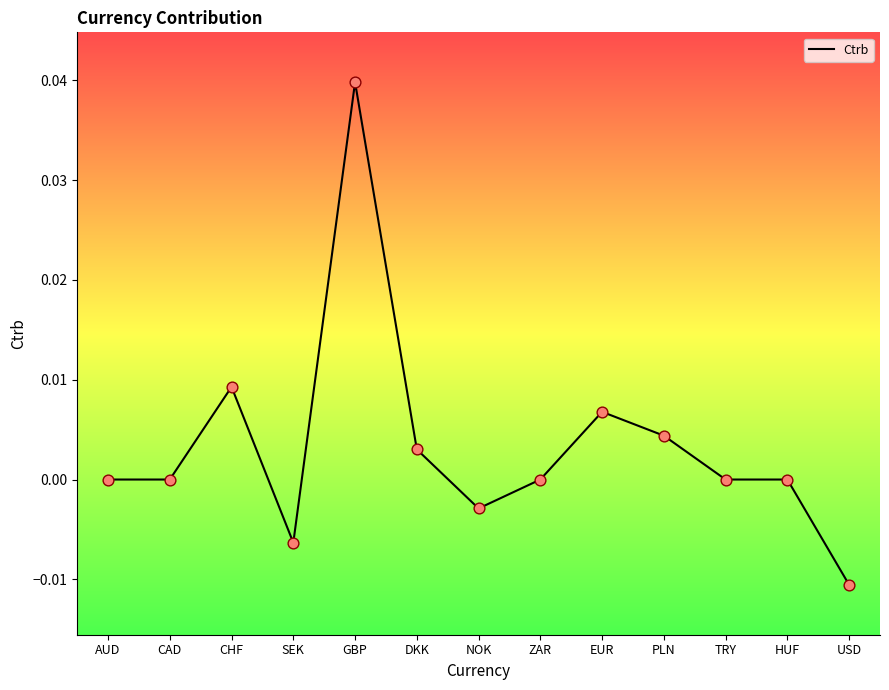

Which has a higher value, HUF or SEK?

HUF